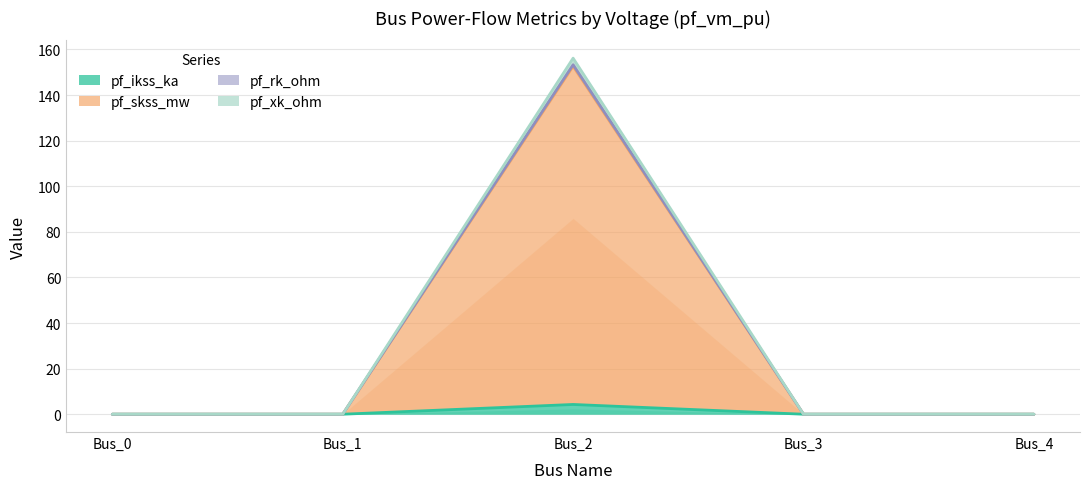

Between Bus_1 and Bus_4, which is larger?

Bus_1